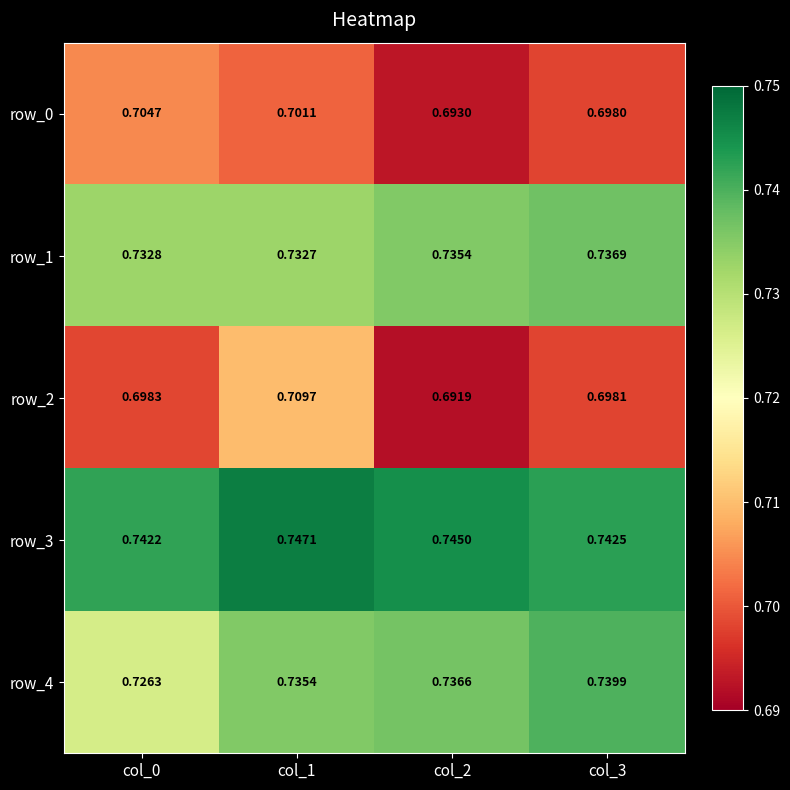

Is it true that row_2 equals 0.7 at col_0?

True